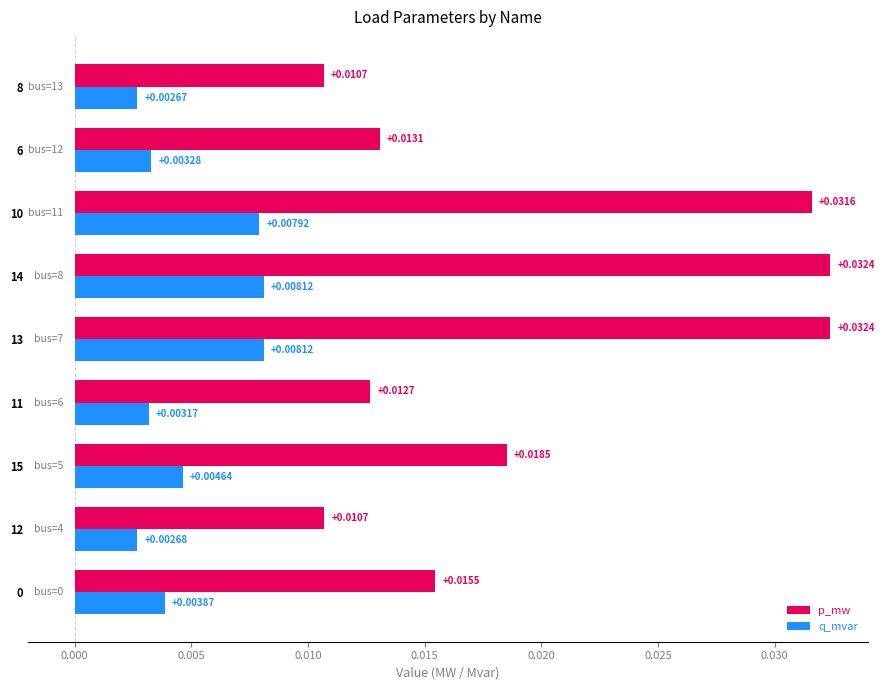

What is the sum of all p_mw values?

0.2